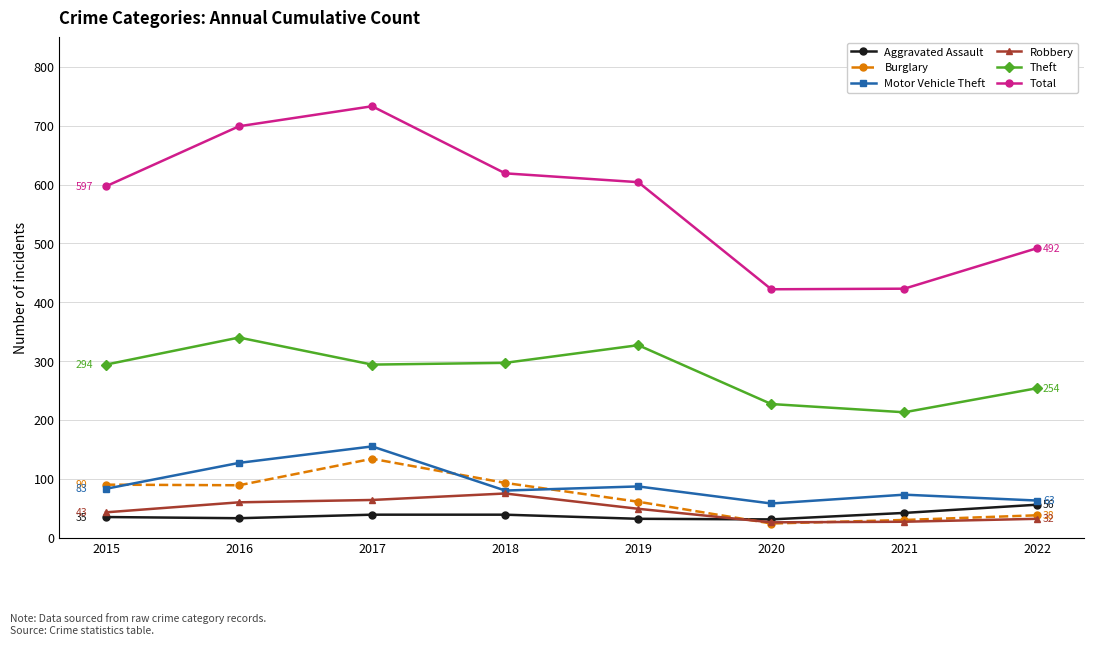

At which label is Burglary closest to 79?

2016